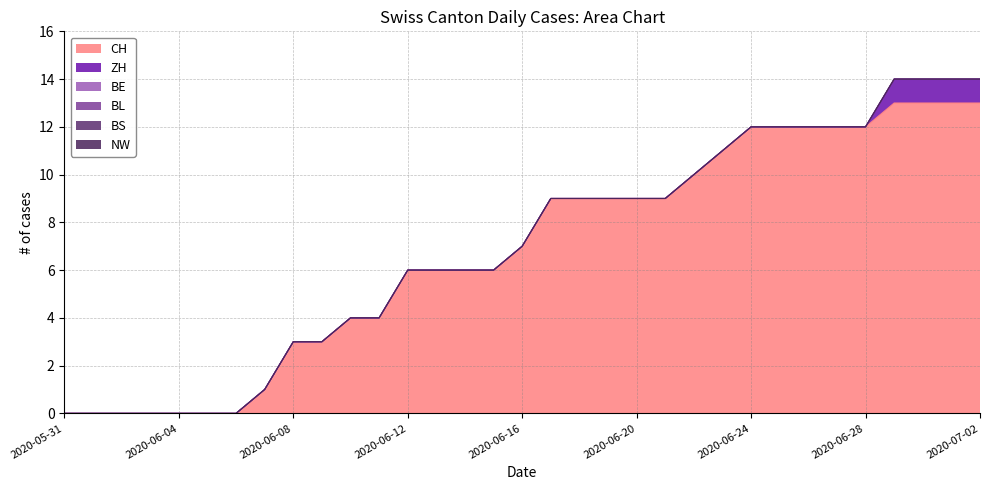

Reading right to left, extract all data points from this chart.

CH: 2020-07-02=13	2020-07-01=13	2020-06-30=13	2020-06-29=13	2020-06-28=12	2020-06-27=12	2020-06-26=12	2020-06-25=12	2020-06-24=12	2020-06-23=11	2020-06-22=10	2020-06-21=9	2020-06-20=9	2020-06-19=9	2020-06-18=9	2020-06-17=9	2020-06-16=7	2020-06-15=6	2020-06-14=6	2020-06-13=6	2020-06-12=6	2020-06-11=4	2020-06-10=4	2020-06-09=3	2020-06-08=3	2020-06-07=1	2020-06-06=0	2020-06-05=0	2020-06-04=0	2020-06-03=0	2020-06-02=0	2020-06-01=0	2020-05-31=0
ZH: 2020-07-02=1	2020-07-01=1	2020-06-30=1	2020-06-29=1	2020-06-28=0	2020-06-27=0	2020-06-26=0	2020-06-25=0	2020-06-24=0	2020-06-23=0	2020-06-22=0	2020-06-21=0	2020-06-20=0	2020-06-19=0	2020-06-18=0	2020-06-17=0	2020-06-16=0	2020-06-15=0	2020-06-14=0	2020-06-13=0	2020-06-12=0	2020-06-11=0	2020-06-10=0	2020-06-09=0	2020-06-08=0	2020-06-07=0	2020-06-06=0	2020-06-05=0	2020-06-04=0	2020-06-03=0	2020-06-02=0	2020-06-01=0	2020-05-31=0
BE: 2020-07-02=0	2020-07-01=0	2020-06-30=0	2020-06-29=0	2020-06-28=0	2020-06-27=0	2020-06-26=0	2020-06-25=0	2020-06-24=0	2020-06-23=0	2020-06-22=0	2020-06-21=0	2020-06-20=0	2020-06-19=0	2020-06-18=0	2020-06-17=0	2020-06-16=0	2020-06-15=0	2020-06-14=0	2020-06-13=0	2020-06-12=0	2020-06-11=0	2020-06-10=0	2020-06-09=0	2020-06-08=0	2020-06-07=0	2020-06-06=0	2020-06-05=0	2020-06-04=0	2020-06-03=0	2020-06-02=0	2020-06-01=0	2020-05-31=0
BL: 2020-07-02=0	2020-07-01=0	2020-06-30=0	2020-06-29=0	2020-06-28=0	2020-06-27=0	2020-06-26=0	2020-06-25=0	2020-06-24=0	2020-06-23=0	2020-06-22=0	2020-06-21=0	2020-06-20=0	2020-06-19=0	2020-06-18=0	2020-06-17=0	2020-06-16=0	2020-06-15=0	2020-06-14=0	2020-06-13=0	2020-06-12=0	2020-06-11=0	2020-06-10=0	2020-06-09=0	2020-06-08=0	2020-06-07=0	2020-06-06=0	2020-06-05=0	2020-06-04=0	2020-06-03=0	2020-06-02=0	2020-06-01=0	2020-05-31=0
BS: 2020-07-02=0	2020-07-01=0	2020-06-30=0	2020-06-29=0	2020-06-28=0	2020-06-27=0	2020-06-26=0	2020-06-25=0	2020-06-24=0	2020-06-23=0	2020-06-22=0	2020-06-21=0	2020-06-20=0	2020-06-19=0	2020-06-18=0	2020-06-17=0	2020-06-16=0	2020-06-15=0	2020-06-14=0	2020-06-13=0	2020-06-12=0	2020-06-11=0	2020-06-10=0	2020-06-09=0	2020-06-08=0	2020-06-07=0	2020-06-06=0	2020-06-05=0	2020-06-04=0	2020-06-03=0	2020-06-02=0	2020-06-01=0	2020-05-31=0
NW: 2020-07-02=0	2020-07-01=0	2020-06-30=0	2020-06-29=0	2020-06-28=0	2020-06-27=0	2020-06-26=0	2020-06-25=0	2020-06-24=0	2020-06-23=0	2020-06-22=0	2020-06-21=0	2020-06-20=0	2020-06-19=0	2020-06-18=0	2020-06-17=0	2020-06-16=0	2020-06-15=0	2020-06-14=0	2020-06-13=0	2020-06-12=0	2020-06-11=0	2020-06-10=0	2020-06-09=0	2020-06-08=0	2020-06-07=0	2020-06-06=0	2020-06-05=0	2020-06-04=0	2020-06-03=0	2020-06-02=0	2020-06-01=0	2020-05-31=0